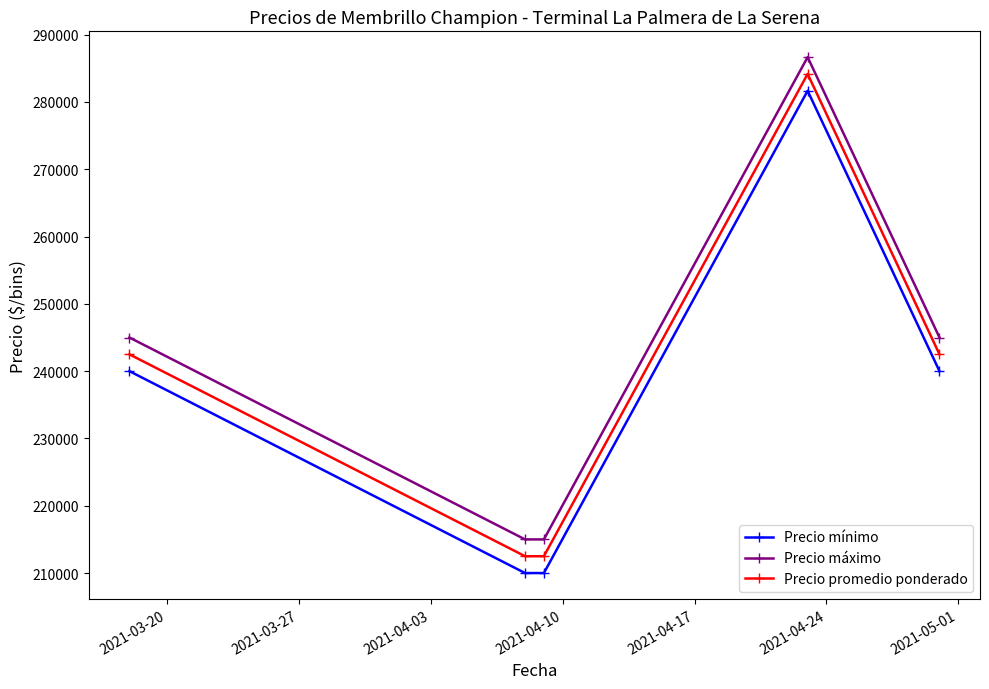

Reading left to right, what are all the values shown in this chart?

Precio mínimo: 240000.0	210000.0	210000.0	281666.7	240000.0
Precio máximo: 245000.0	215000.0	215000.0	286666.7	245000.0
Precio promedio ponderado: 242500.0	212500.0	212500.0	284166.7	242500.0